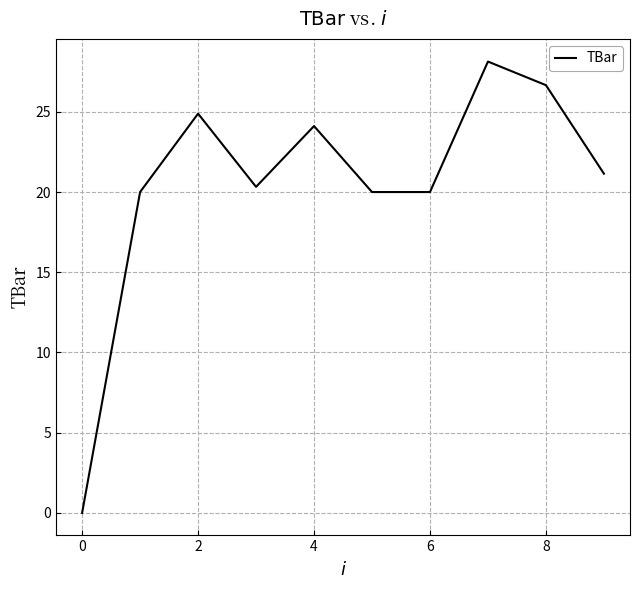

Reading left to right, what are all the values shown in this chart?

0.0	20.0	24.9	20.3	24.1	20.0	20.0	28.1	26.7	21.1